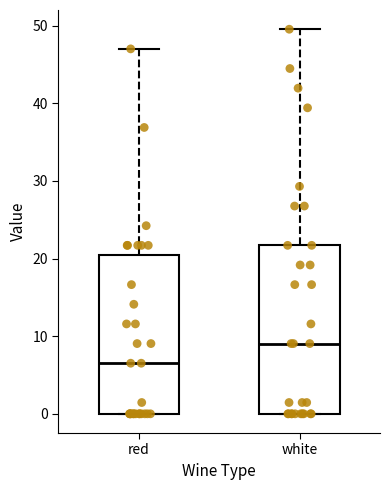

Reading left to right, transcribe this box plot: for each box, give where its median line is, the range the box spans, and where its two whiskers end, as read against the y-axis. The values are not printed on the chart, so give them approximately, as read against the axis.

red: median 7, box 0 to 20, whiskers 0 to 47
white: median 9, box 0 to 22, whiskers 0 to 50